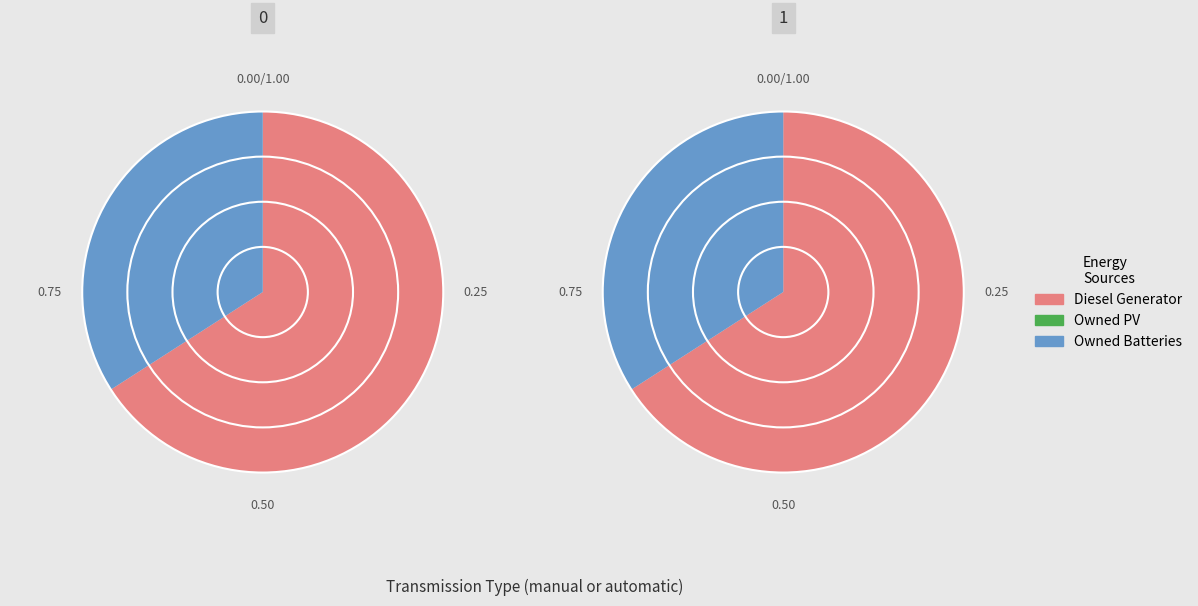

What percentage is the Diesel Generator slice, to the nearest percent?

66%